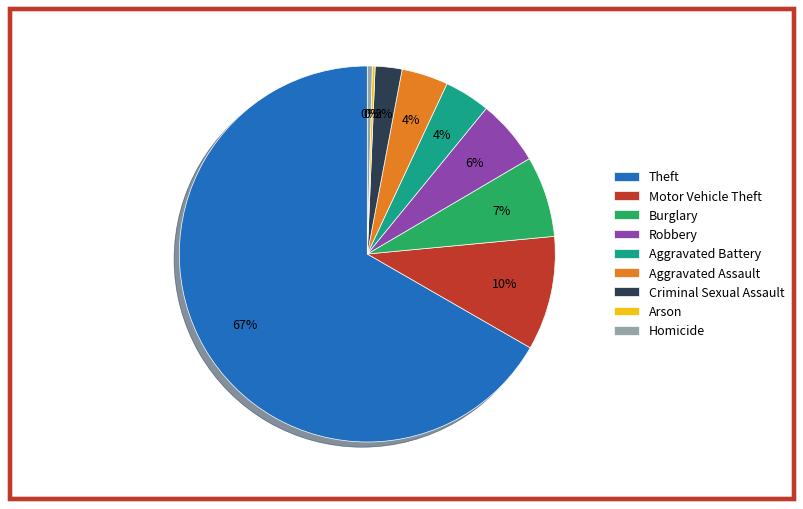

What percentage is the Burglary slice, to the nearest percent?

7%